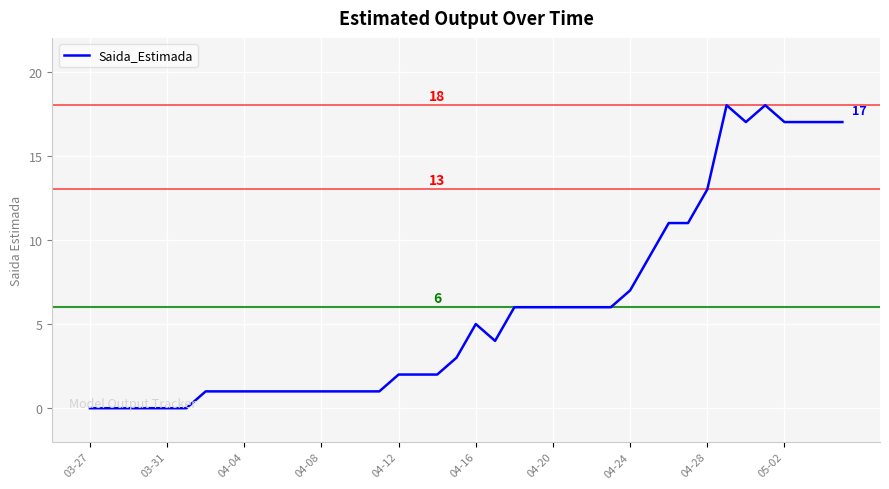

What is the maximum value shown in the chart?

18